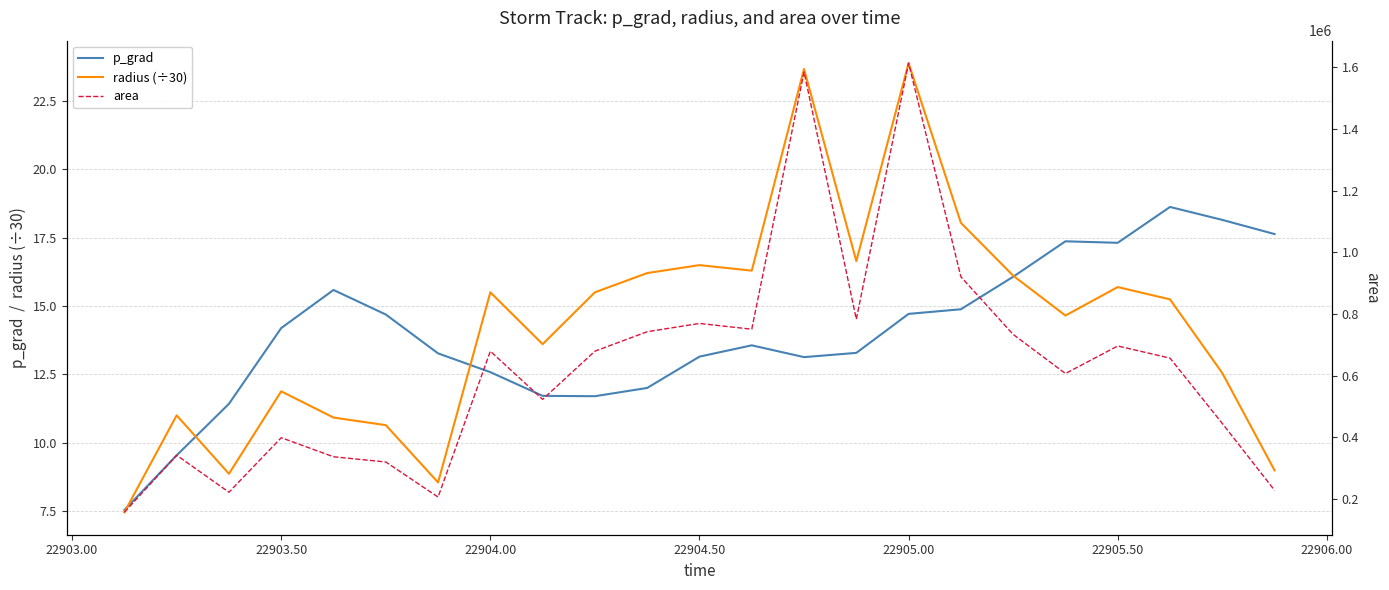

What is the highest value of the radius (÷30) series?

23.9